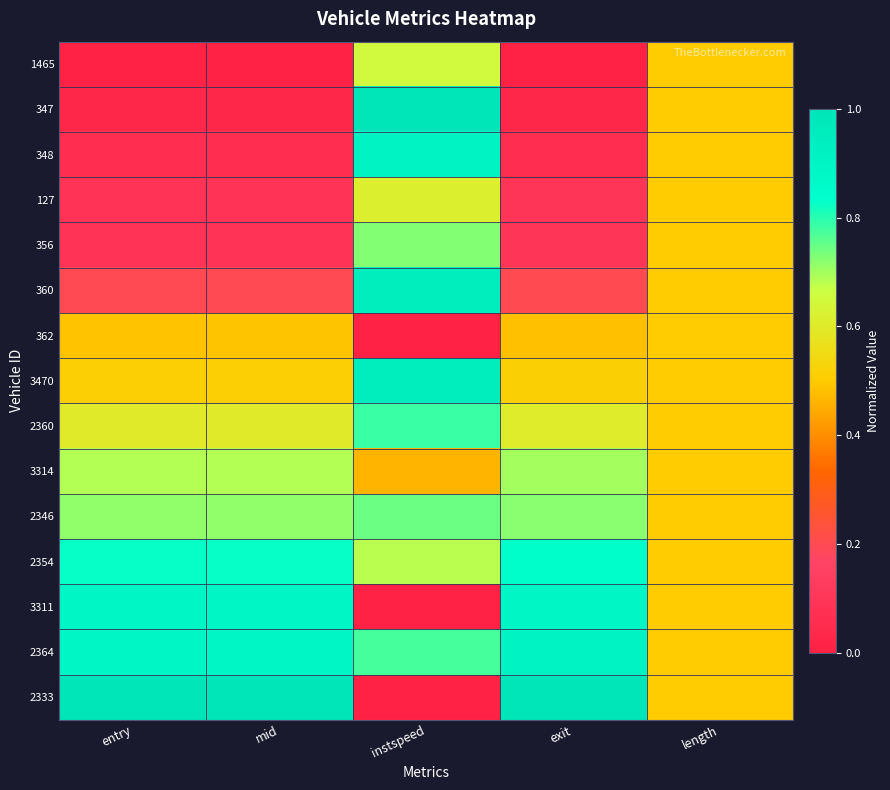

Count the number of data series in this chart.

15